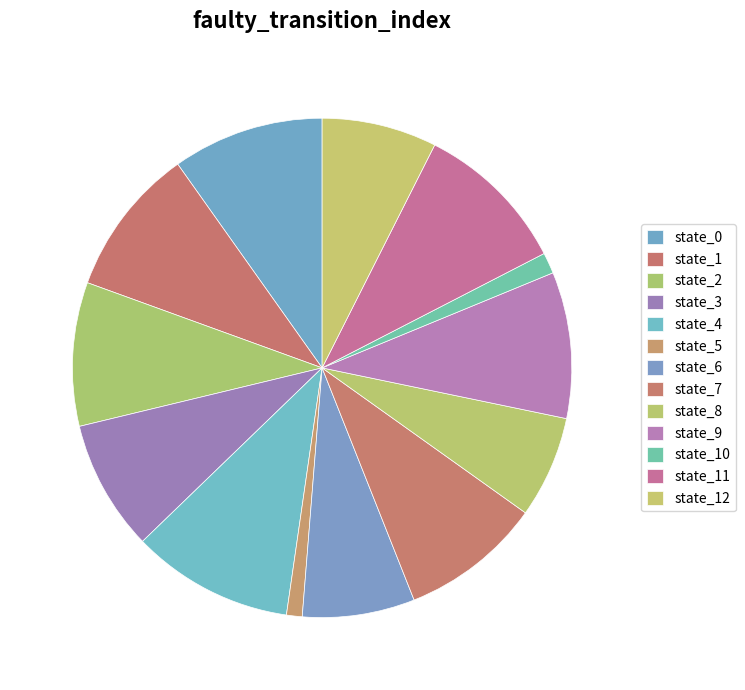

Count the number of slices in the pie.

13